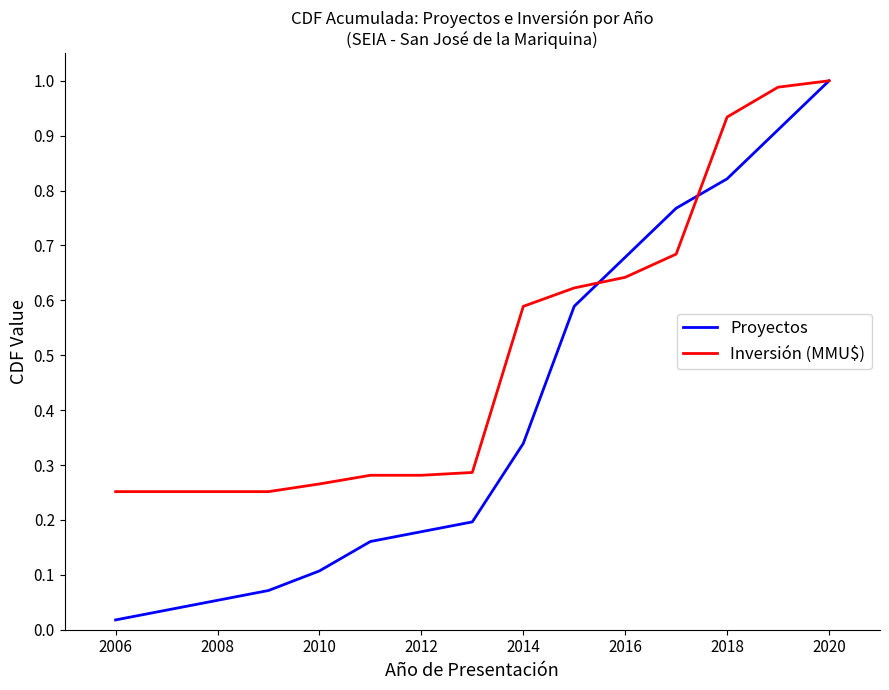

Which series has the largest range (max minus min)?

Proyectos